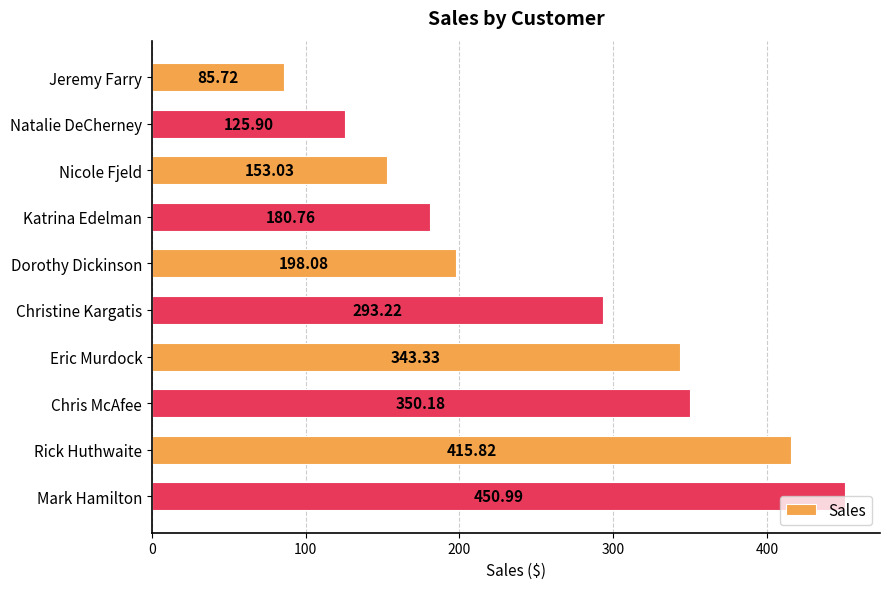

Does the chart contain stacked bars?

No